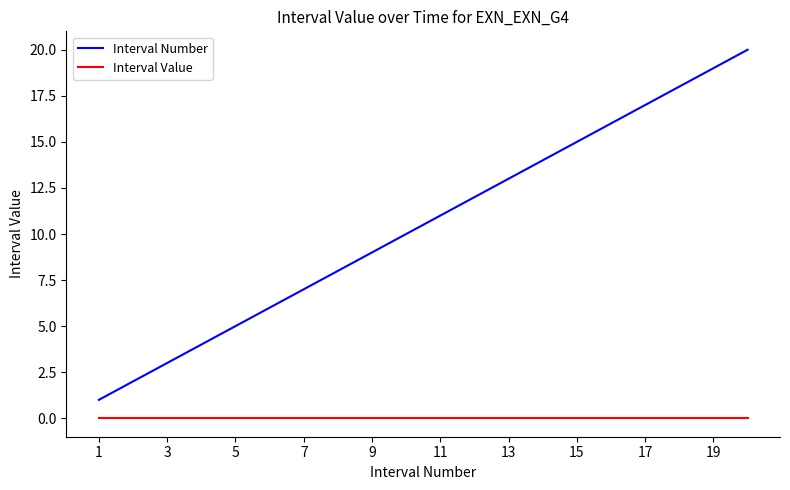

How many lines are shown in the chart?

2